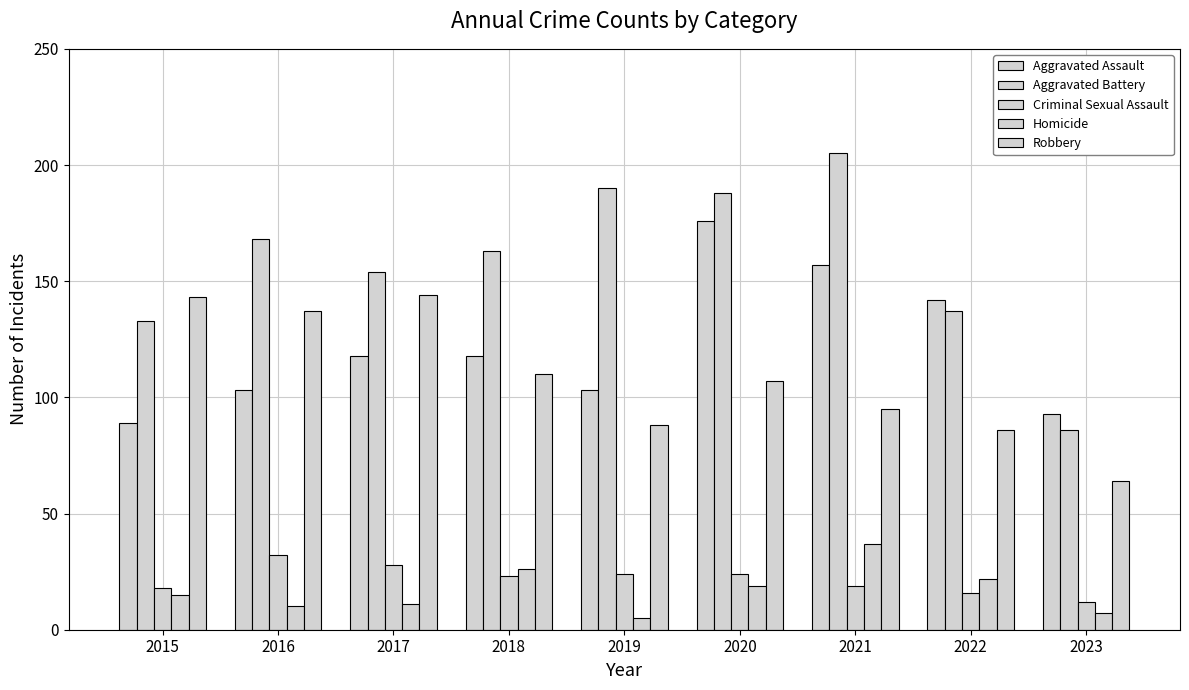

How many categories are shown in the chart?

9